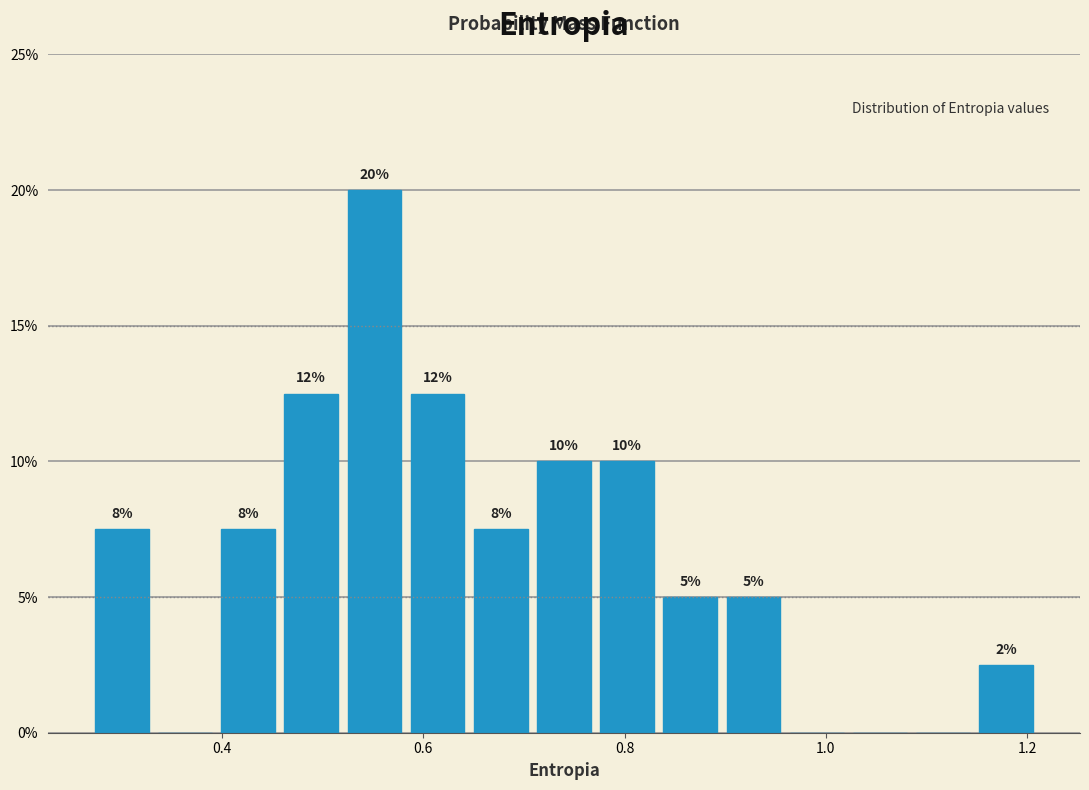

Around what value on the x-axis is the tallest bar? Give the approximate position of its centre, as read against the axis.

0.56